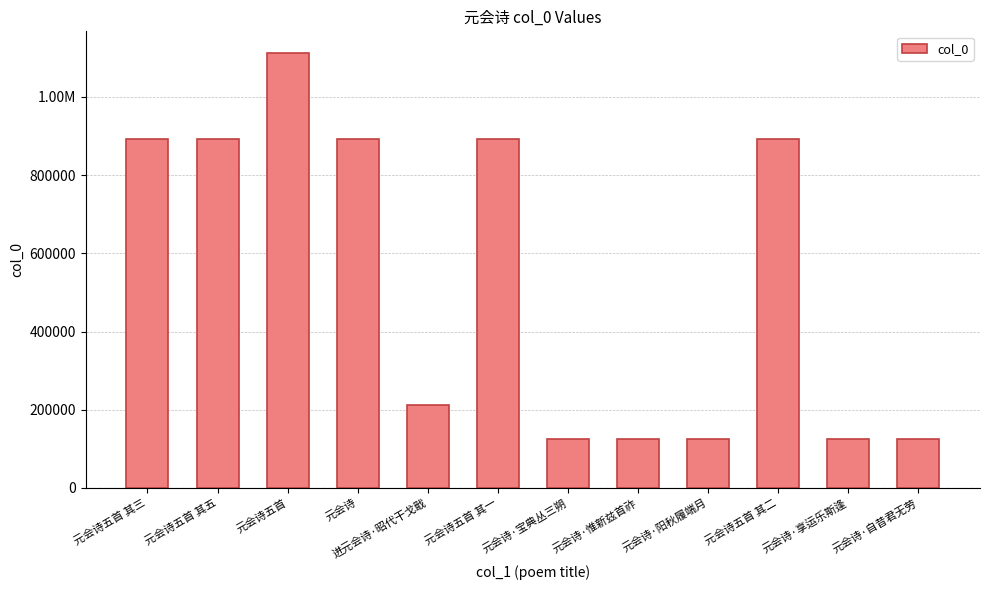

What is the label of the 1st bar from the right?

元会诗·自昔君无劳